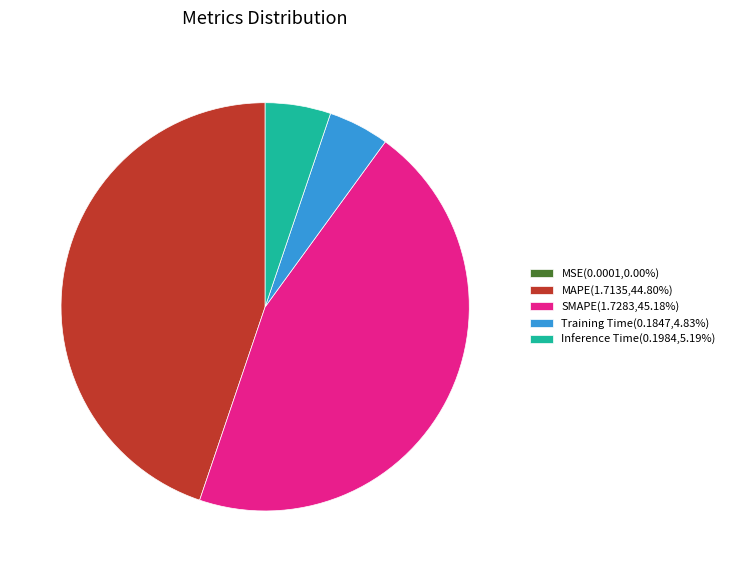

Does any single category account for the majority?

No